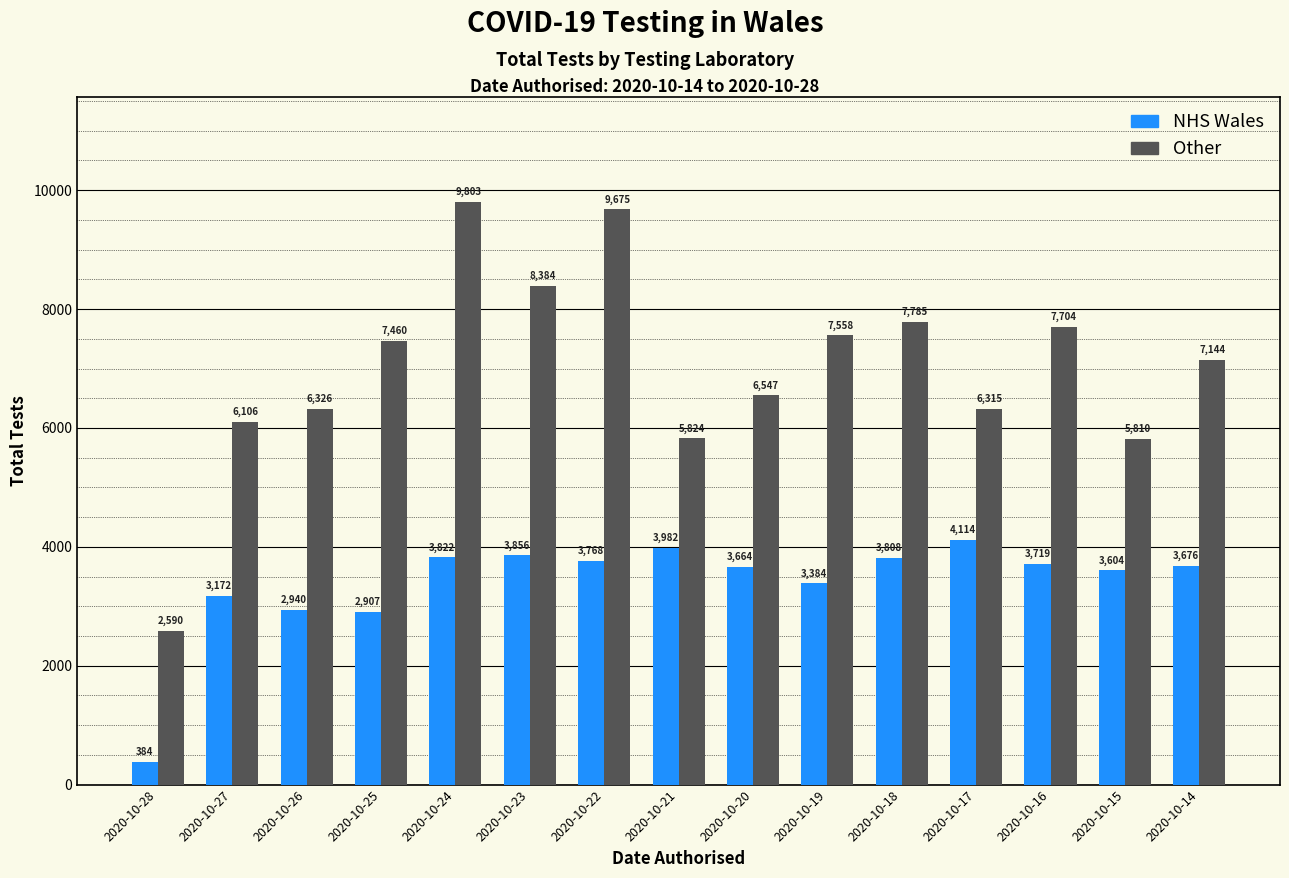

Between 2020-10-27 and 2020-10-22, which series saw the biggest shift?

Other